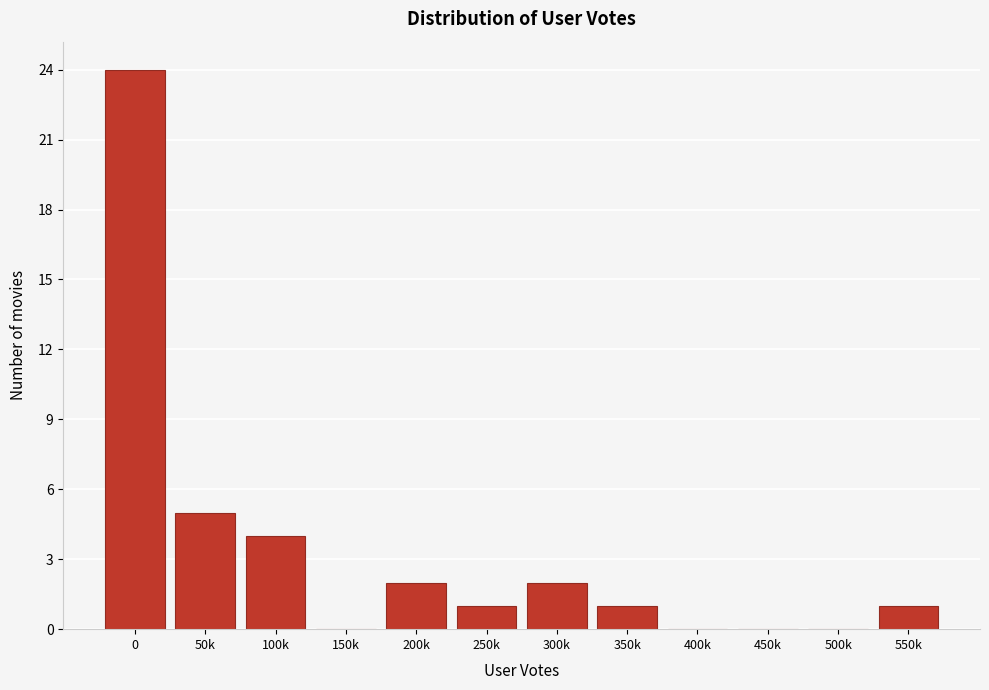

Reading left to right, list all the values displayed in this chart.

0=24	50k=5	100k=4	150k=0	200k=2	250k=1	300k=2	350k=1	400k=0	450k=0	500k=0	550k=1